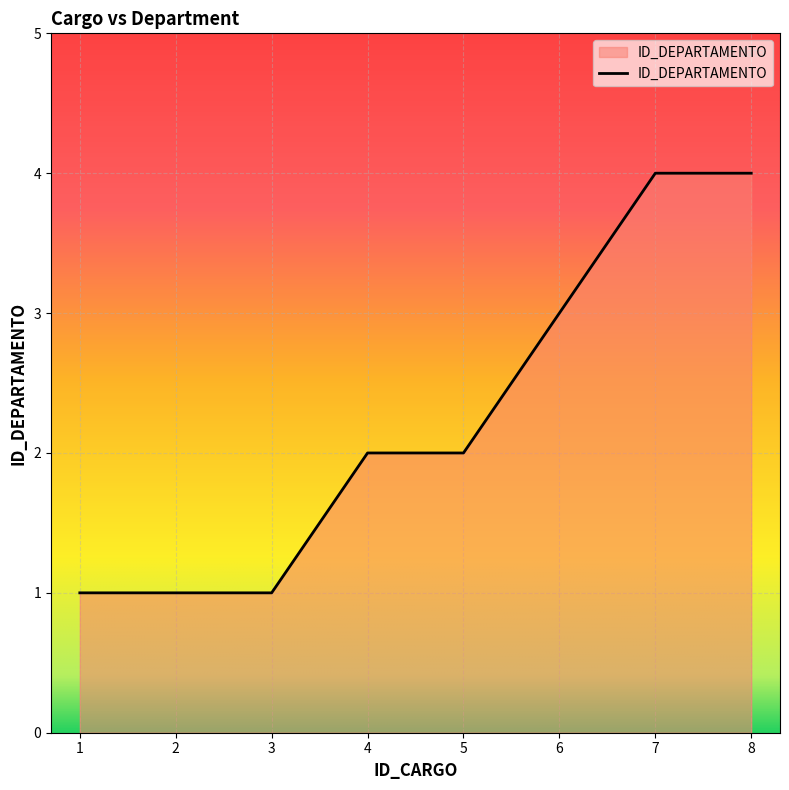

Does the chart display data point markers on the line(s)?

No